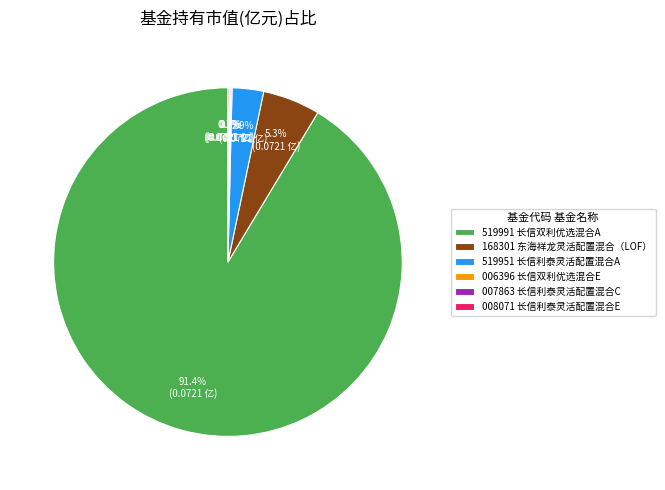

Is the sum of 519951 长信利泰灵活配置混合A and 519991 长信双利优选混合A greater than half?

Yes